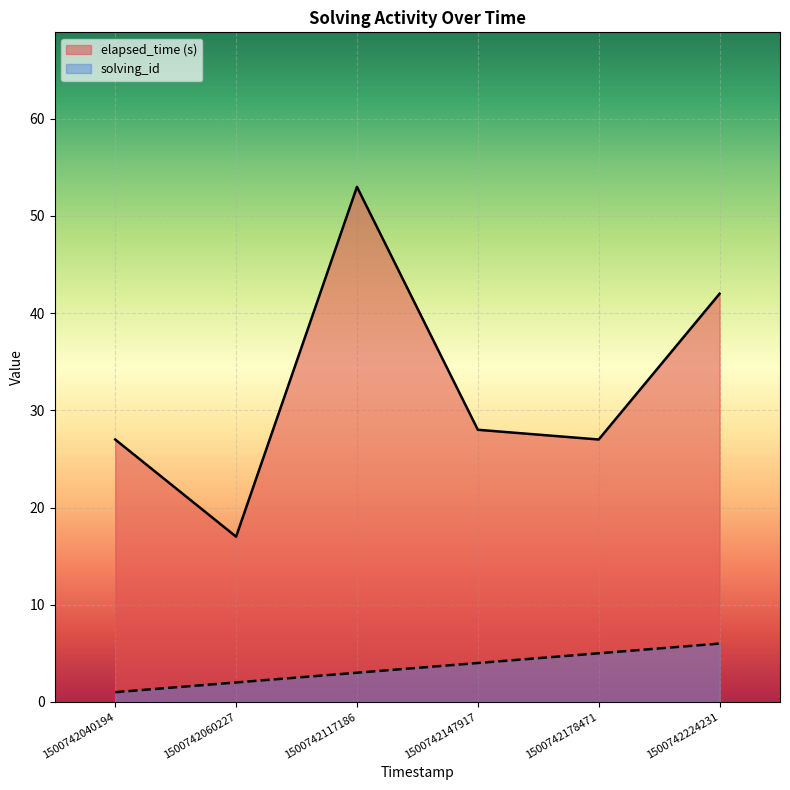

Which series has the largest total across all categories?

elapsed_time (s)